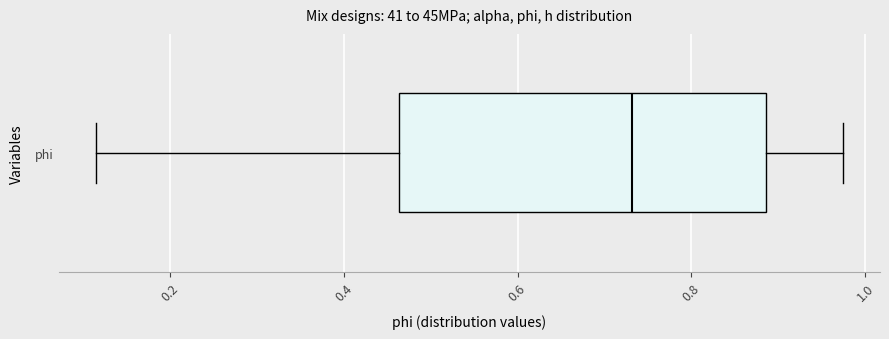

Read this box plot against the x-axis: the position of the median line, the range covered by the box, and the ends of both whiskers. The values are not printed on the chart, so give them approximately, as read against the axis.

median 0.74, box 0.46 to 0.88, whiskers 0.12 to 0.98